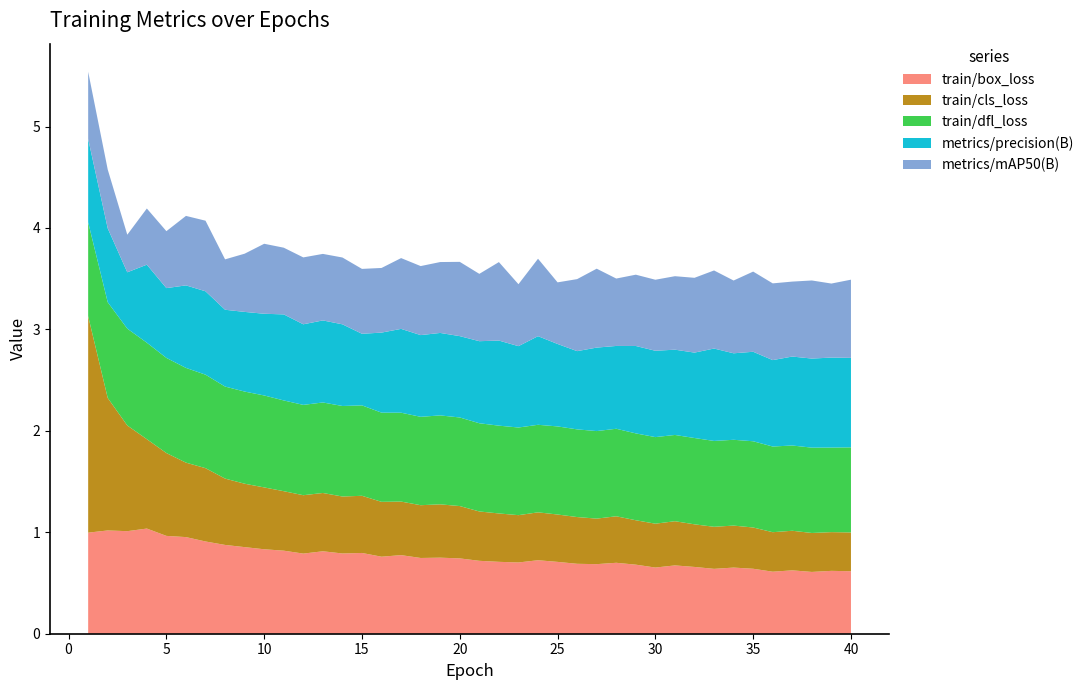

Reading left to right, transcribe all the data shown in this chart.

train/box_loss: 1.0	1.0	1.0	1.0	1.0	1.0	0.9	0.9	0.9	0.8	0.8	0.8	0.8	0.8	0.8	0.8	0.8	0.7	0.7	0.7	0.7	0.7	0.7	0.7	0.7	0.7	0.7	0.7	0.7	0.7	0.7	0.7	0.6	0.7	0.6	0.6	0.6	0.6	0.6	0.6
train/cls_loss: 2.1	1.3	1.0	0.9	0.8	0.7	0.7	0.7	0.6	0.6	0.6	0.6	0.6	0.6	0.6	0.5	0.5	0.5	0.5	0.5	0.5	0.5	0.5	0.5	0.5	0.5	0.4	0.5	0.4	0.4	0.4	0.4	0.4	0.4	0.4	0.4	0.4	0.4	0.4	0.4
train/dfl_loss: 0.9	0.9	1.0	1.0	0.9	0.9	0.9	0.9	0.9	0.9	0.9	0.9	0.9	0.9	0.9	0.9	0.9	0.9	0.9	0.9	0.9	0.9	0.9	0.9	0.9	0.9	0.9	0.9	0.9	0.9	0.9	0.9	0.8	0.8	0.9	0.8	0.8	0.8	0.8	0.8
metrics/precision(B): 0.8	0.7	0.6	0.8	0.7	0.8	0.8	0.8	0.8	0.8	0.8	0.8	0.8	0.8	0.7	0.8	0.8	0.8	0.8	0.8	0.8	0.8	0.8	0.9	0.8	0.8	0.8	0.8	0.9	0.9	0.8	0.8	0.9	0.9	0.9	0.9	0.9	0.9	0.9	0.9
metrics/mAP50(B): 0.7	0.6	0.4	0.6	0.6	0.7	0.7	0.5	0.6	0.7	0.7	0.7	0.7	0.7	0.6	0.6	0.7	0.7	0.7	0.7	0.7	0.8	0.6	0.8	0.6	0.7	0.8	0.7	0.7	0.7	0.7	0.7	0.8	0.7	0.8	0.8	0.7	0.8	0.7	0.8